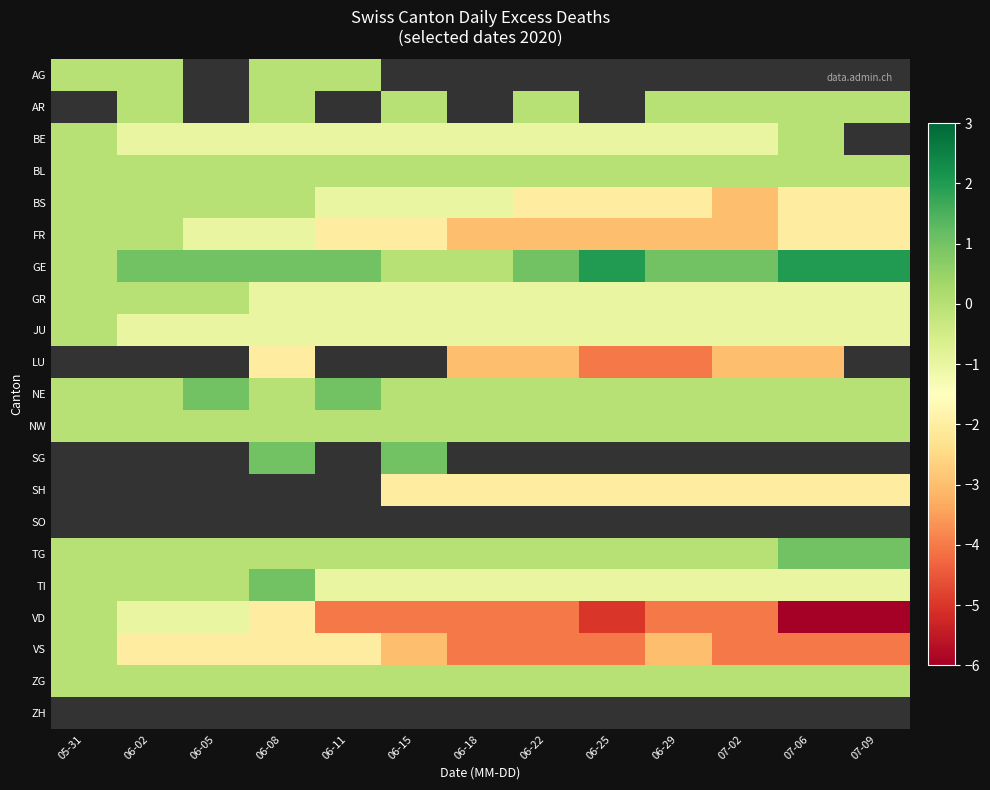

How many categories are shown in the chart?

13